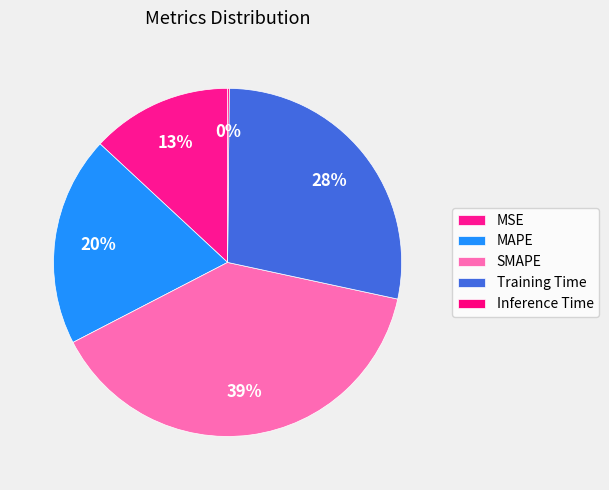

Is there any slice that represents more than half of the pie?

No